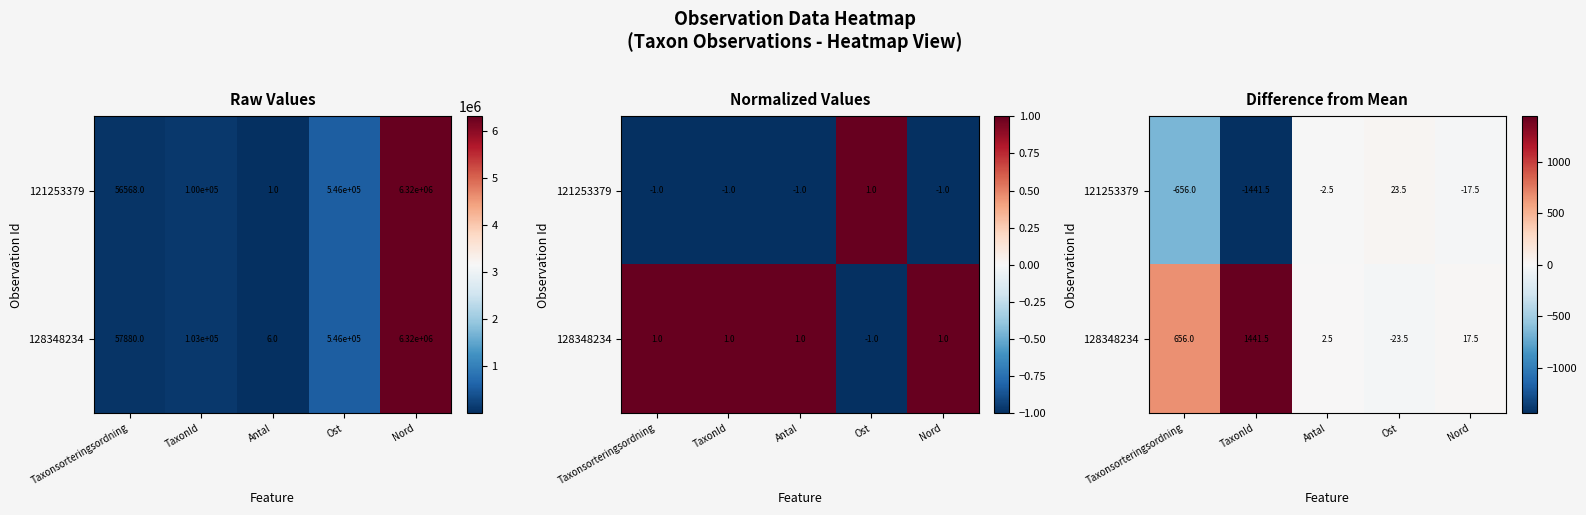

At how many categories does at least one series exceed 761?

1